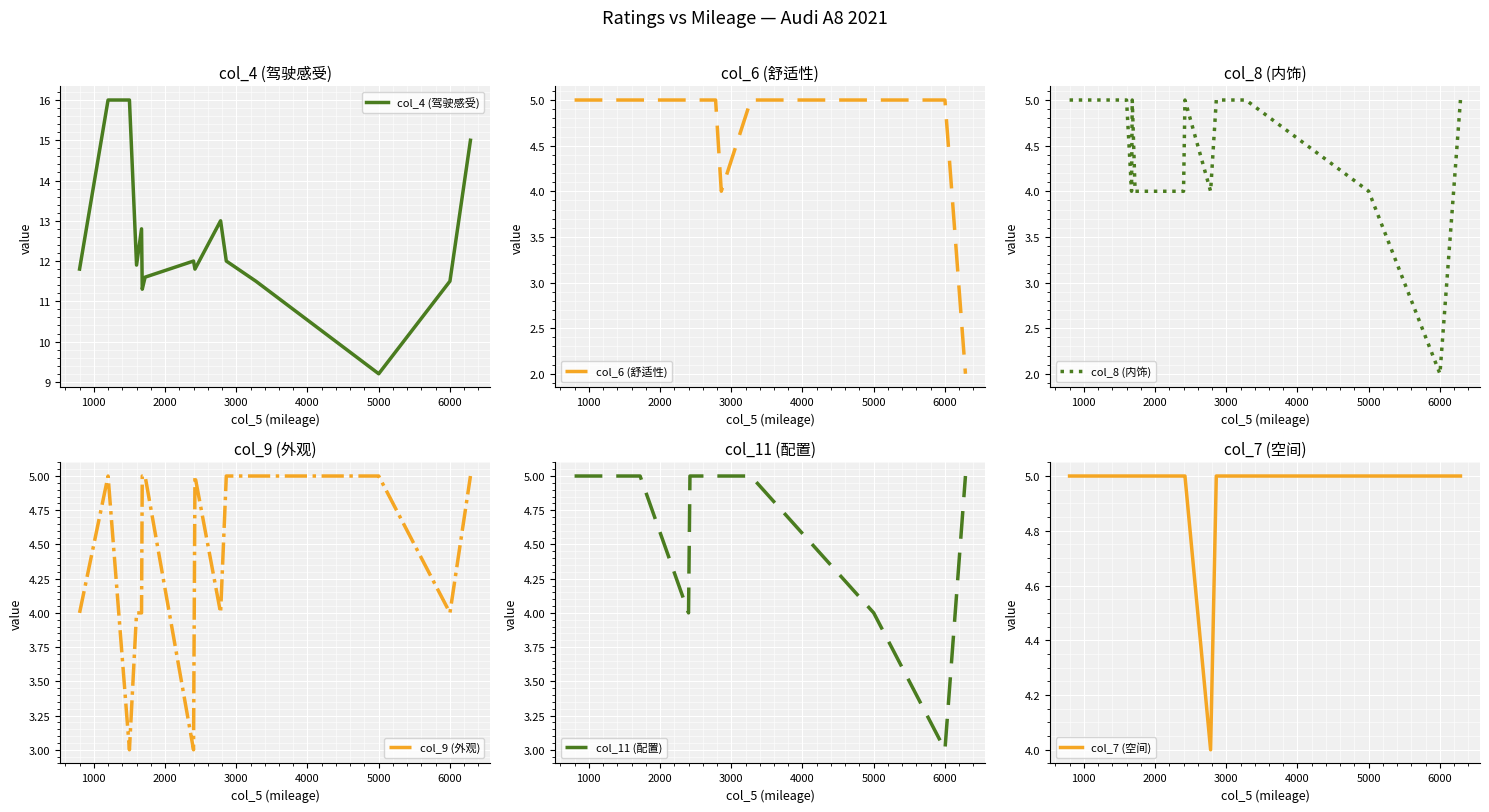

Which series has the largest total across all categories?

col_4 (驾驶感受)